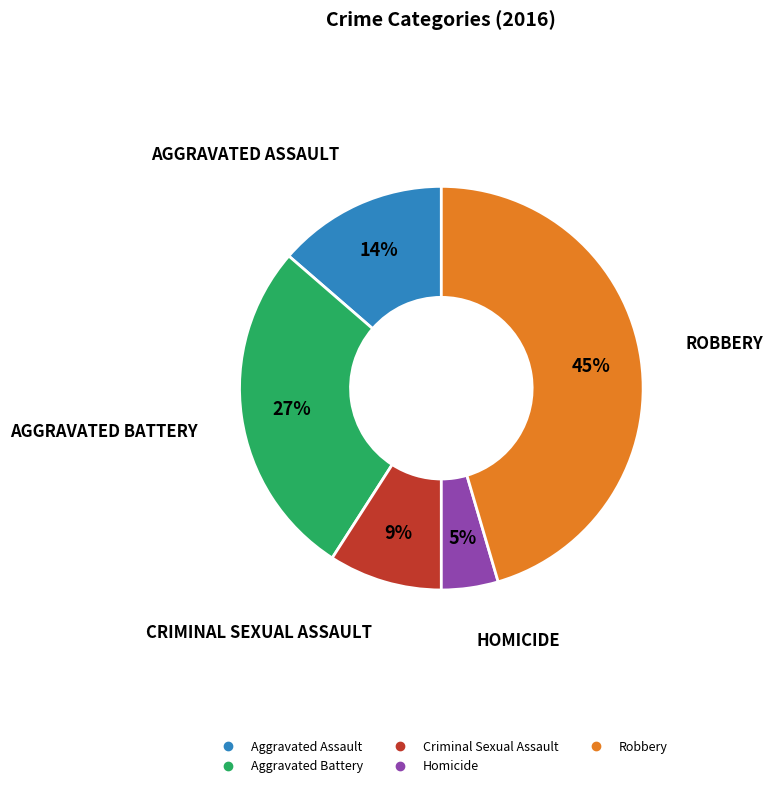

Do Robbery and Aggravated Battery together represent more than half of the pie?

Yes